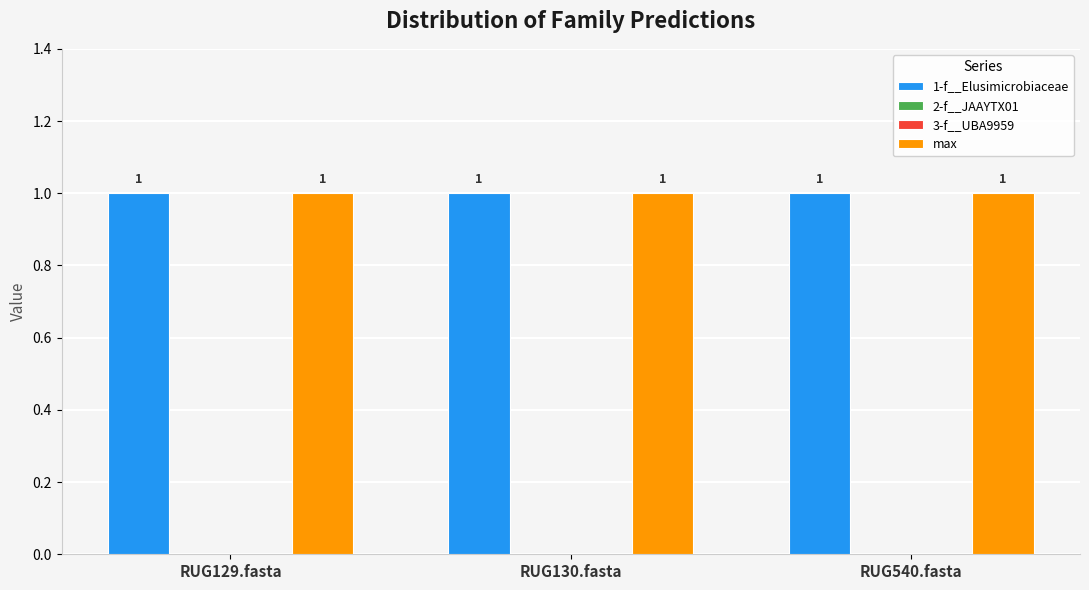

What is the greatest value displayed?

1